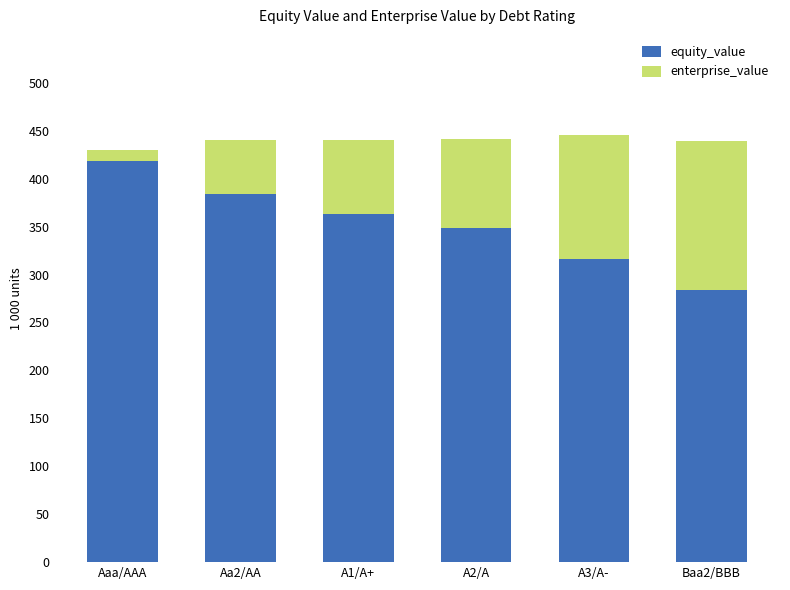

At which category does the chart reach its minimum across all series?

Aaa/AAA